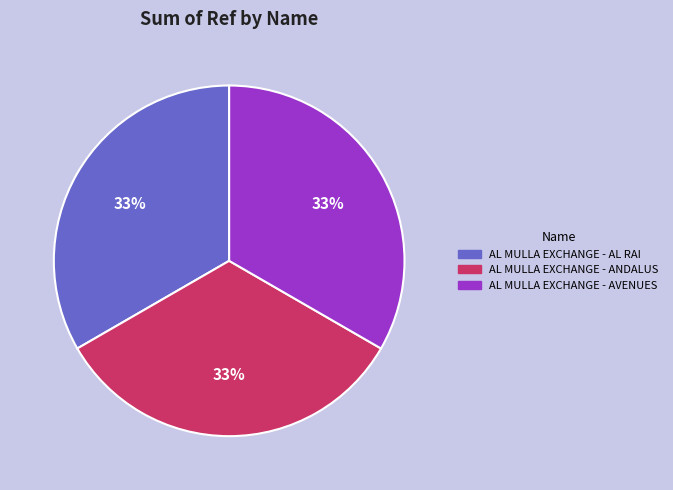

True or false: AL MULLA EXCHANGE - ANDALUS accounts for 33% of the total.

True